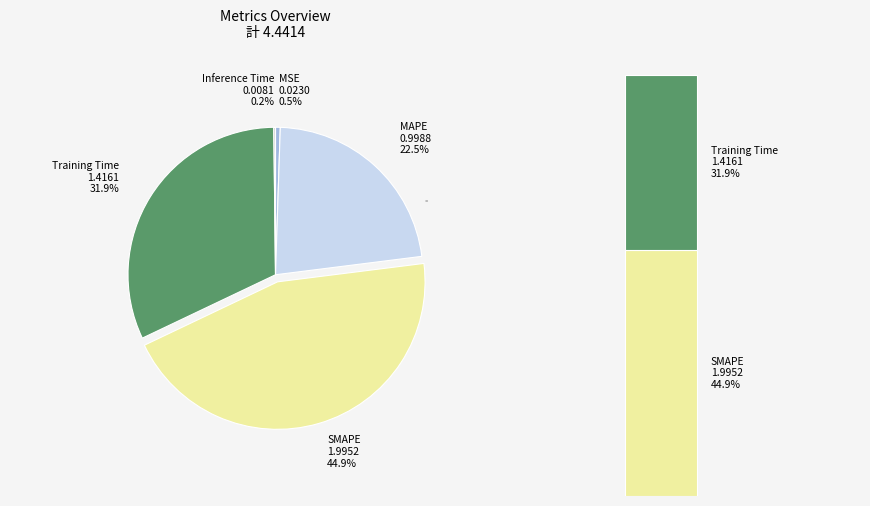

Which slice is the largest?

SMAPE